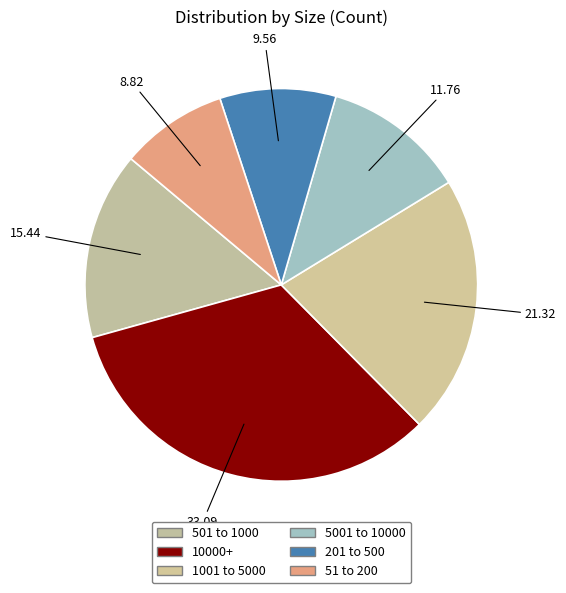

Do 51 to 200 and 501 to 1000 together represent more than half of the pie?

No